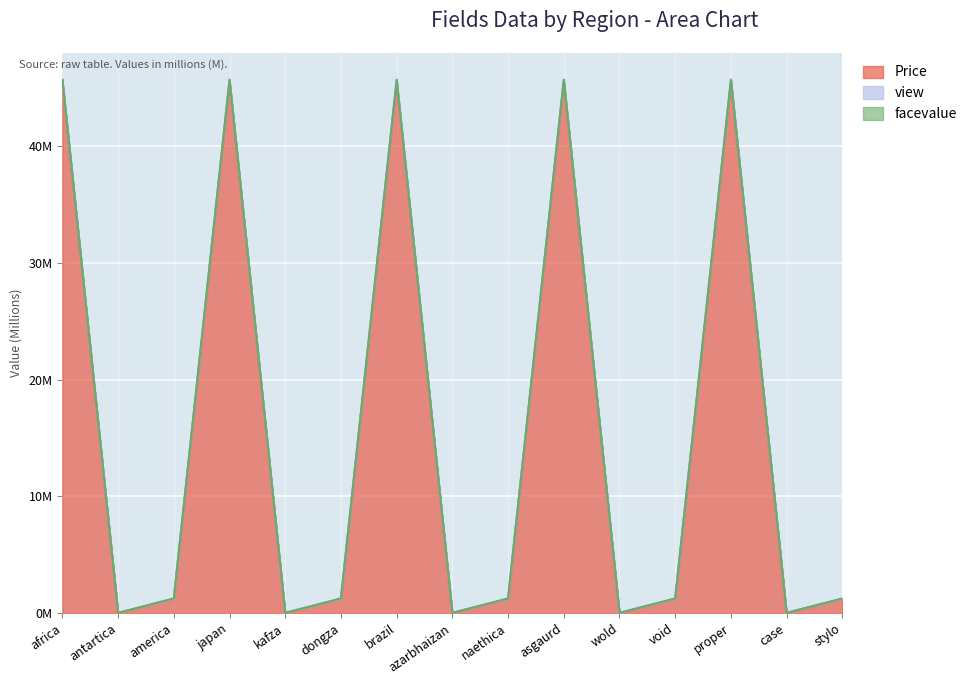

The value of Price at africa is 60.9. True or false?

False